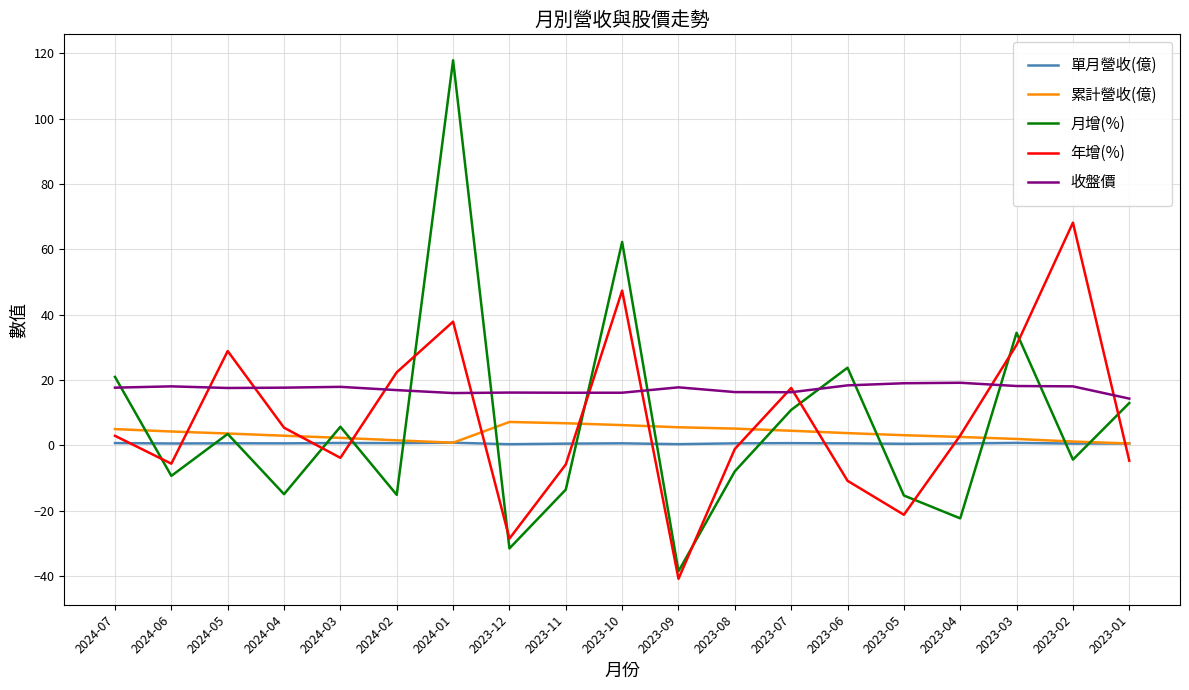

True or false: 累計營收(億) has a value of 7.2 at 2023-12.

True